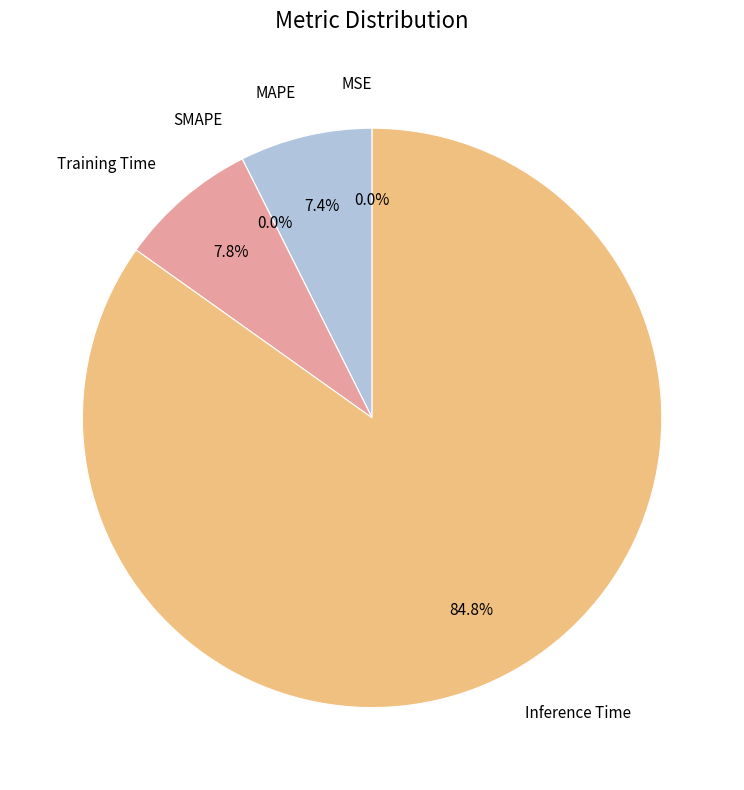

Does any single category account for the majority?

Yes